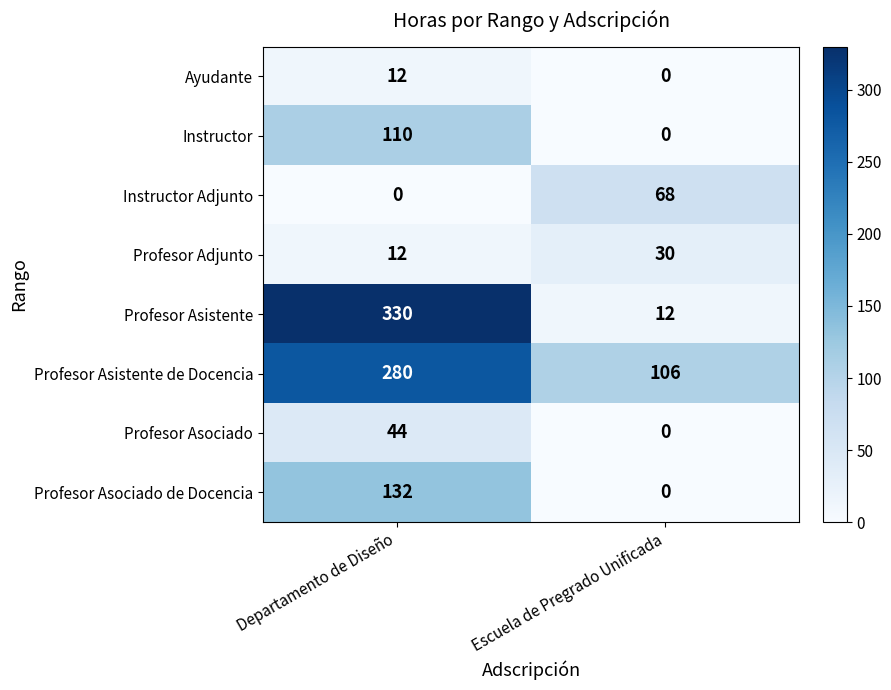

Reading left to right, list all the values displayed in this chart.

Ayudante: Departamento de Diseño=12	Escuela de Pregrado Unificada=0
Instructor: Departamento de Diseño=110	Escuela de Pregrado Unificada=0
Instructor Adjunto: Departamento de Diseño=0	Escuela de Pregrado Unificada=68
Profesor Adjunto: Departamento de Diseño=12	Escuela de Pregrado Unificada=30
Profesor Asistente: Departamento de Diseño=330	Escuela de Pregrado Unificada=12
Profesor Asistente de Docencia: Departamento de Diseño=280	Escuela de Pregrado Unificada=106
Profesor Asociado: Departamento de Diseño=44	Escuela de Pregrado Unificada=0
Profesor Asociado de Docencia: Departamento de Diseño=132	Escuela de Pregrado Unificada=0